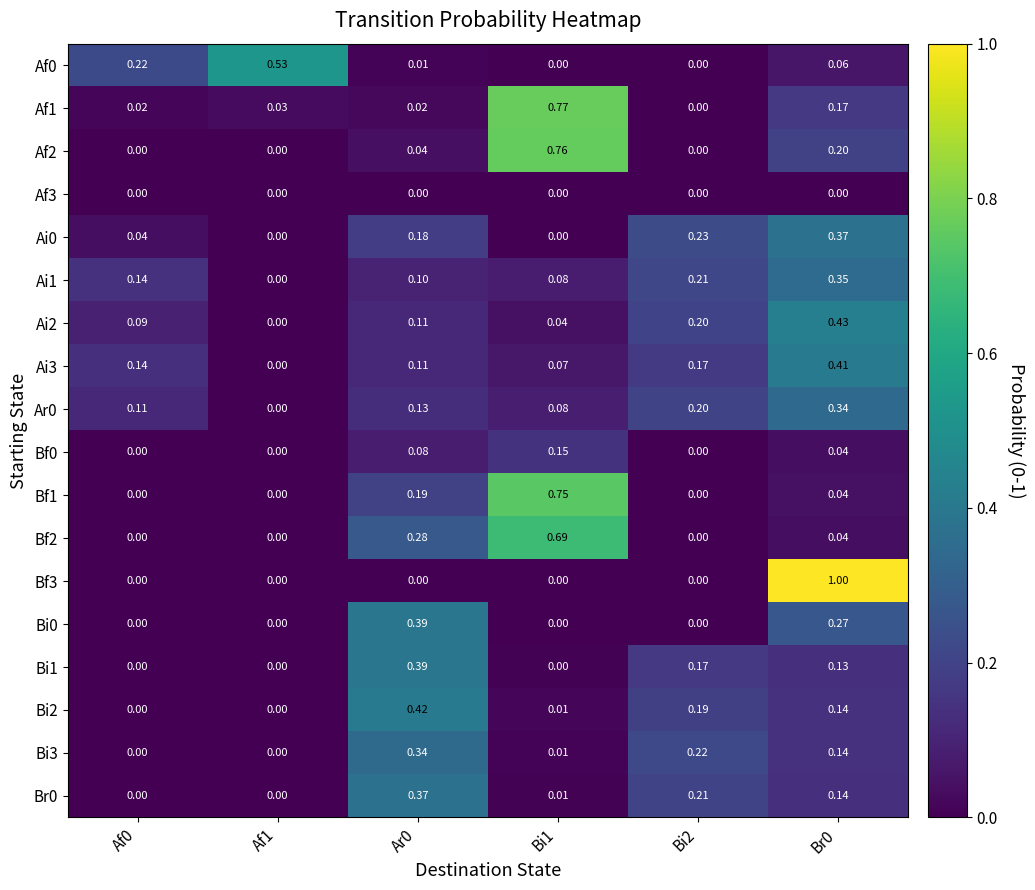

Is the value of Bf0 at Br0 greater than the value of Ar0 at Ar0?

No